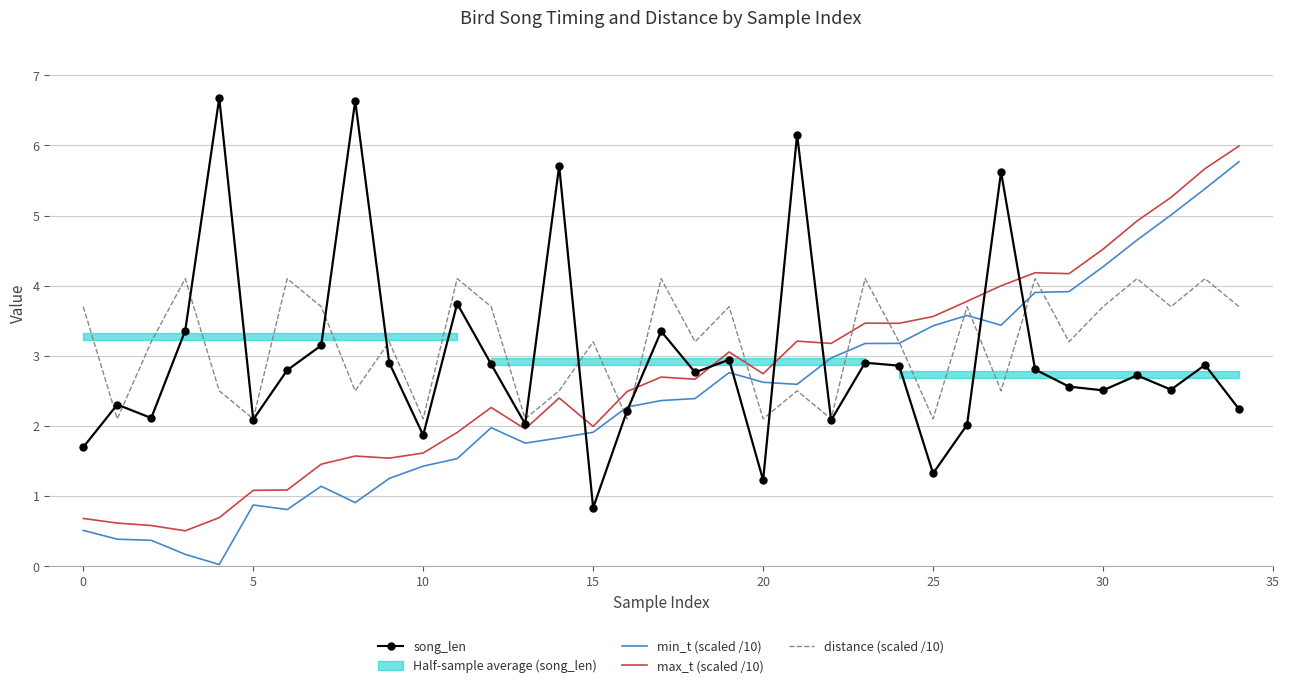

Reading right to left, transcribe all the data shown in this chart.

song_len: 2.2	2.9	2.5	2.7	2.5	2.6	2.8	5.6	2.0	1.3	2.9	2.9	2.1	6.2	1.2	2.9	2.8	3.3	2.2	0.8	5.7	2.0	2.9	3.7	1.9	2.9	6.6	3.1	2.8	2.1	6.7	3.4	2.1	2.3	1.7
min_t (scaled /10): 5.8	5.4	5.0	4.7	4.3	3.9	3.9	3.4	3.6	3.4	3.2	3.2	3.0	2.6	2.6	2.8	2.4	2.4	2.3	1.9	1.8	1.8	2.0	1.5	1.4	1.2	0.9	1.1	0.8	0.9	0.0	0.2	0.4	0.4	0.5
max_t (scaled /10): 6.0	5.7	5.3	4.9	4.5	4.2	4.2	4.0	3.8	3.6	3.5	3.5	3.2	3.2	2.7	3.1	2.7	2.7	2.5	2.0	2.4	2.0	2.3	1.9	1.6	1.5	1.6	1.5	1.1	1.1	0.7	0.5	0.6	0.6	0.7
distance (scaled /10): 3.7	4.1	3.7	4.1	3.7	3.2	4.1	2.5	3.7	2.1	3.2	4.1	2.1	2.5	2.1	3.7	3.2	4.1	2.1	3.2	2.5	2.1	3.7	4.1	2.1	3.2	2.5	3.7	4.1	2.1	2.5	4.1	3.2	2.1	3.7